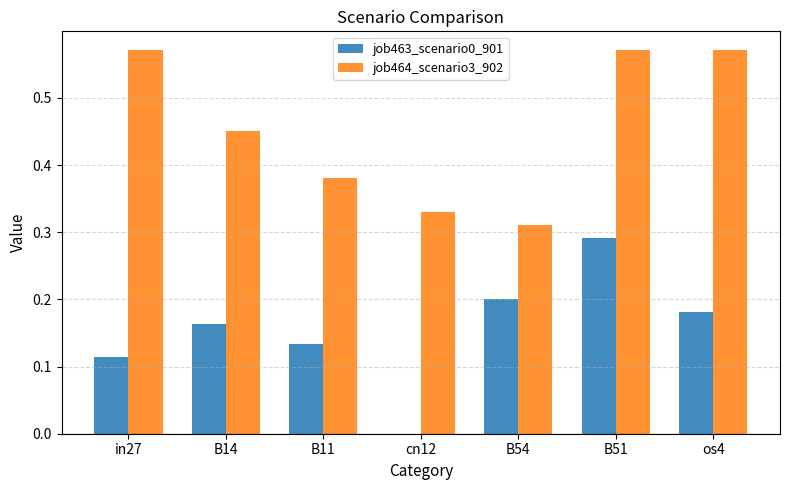

At which label does job463_scenario0_901 reach its peak?

B51